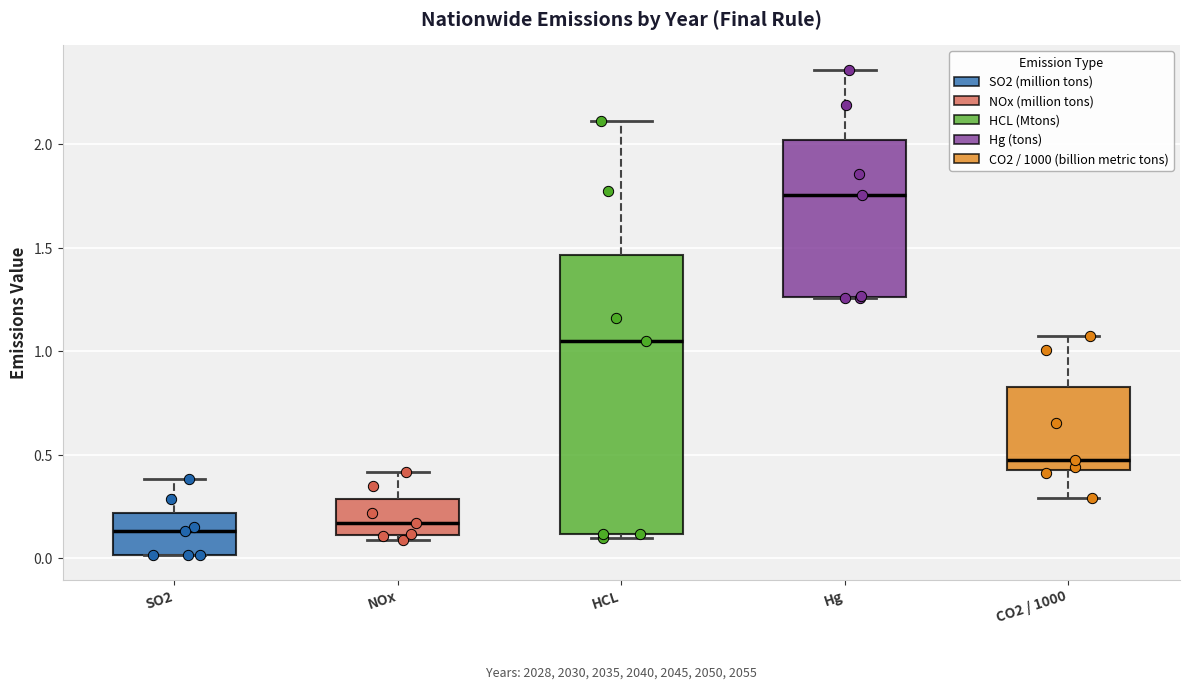

Reading left to right, transcribe this box plot: for each box, give where its median line is, the range the box spans, and where its two whiskers end, as read against the y-axis. The values are not printed on the chart, so give them approximately, as read against the axis.

SO2: median 0.15, box 0.00 to 0.20, whiskers 0.00 to 0.40
NOx: median 0.15, box 0.10 to 0.30, whiskers 0.10 (just below the box's lower edge) to 0.40
HCL: median 1.05, box 0.10 to 1.45, whiskers 0.10 (just below the box's lower edge) to 2.10
Hg: median 1.75, box 1.25 to 2.00, whiskers 1.25 to 2.35
CO2 / 1000: median 0.50, box 0.45 to 0.85, whiskers 0.30 to 1.10